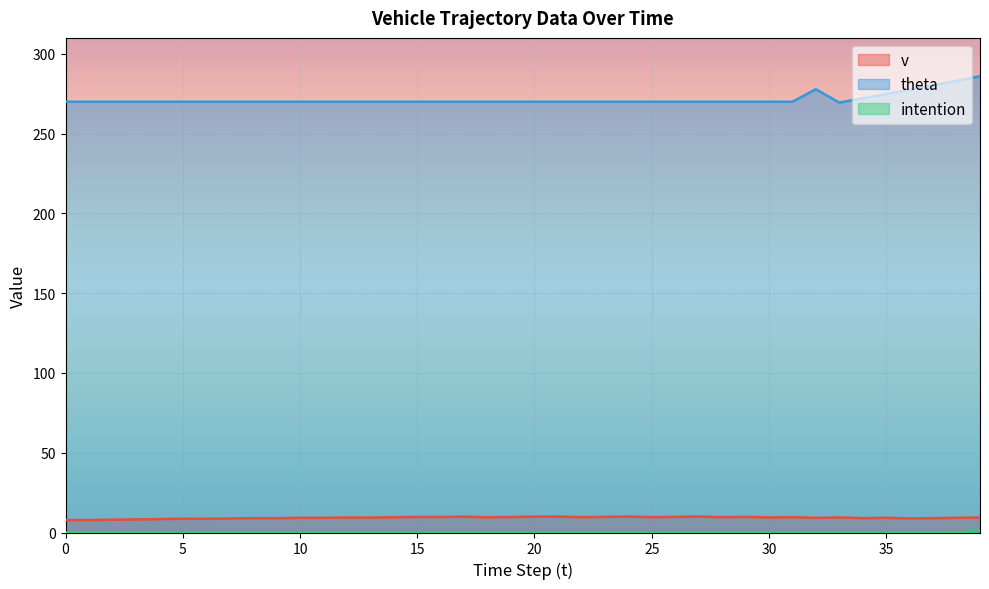

What is the average value of the v series?

9.2